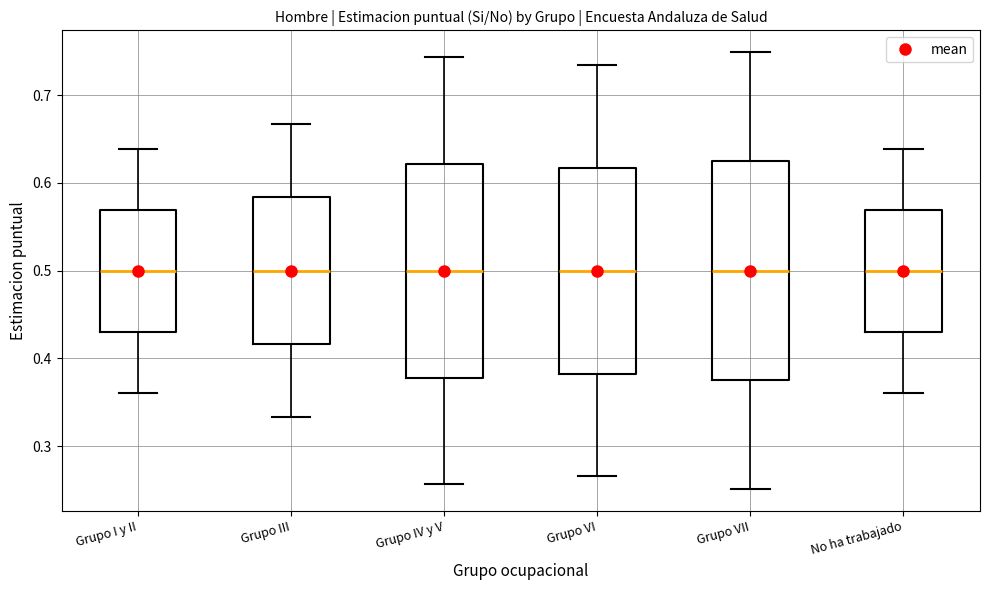

Where does the median line of the box for Grupo IV y V sit on the y-axis? The values are not printed on the chart, so give them approximately, as read against the axis.

0.50